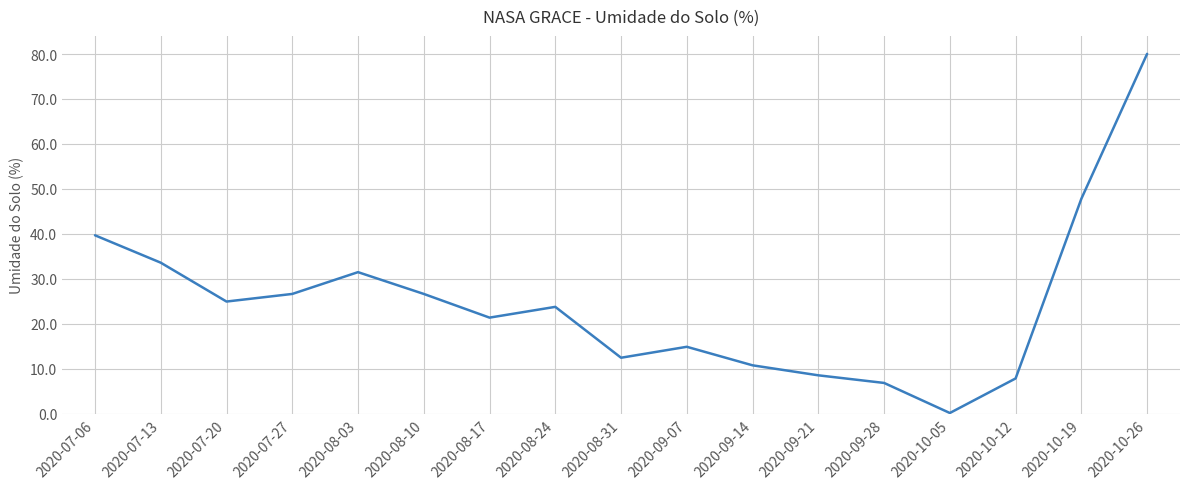

Does the chart have visible grid lines?

Yes